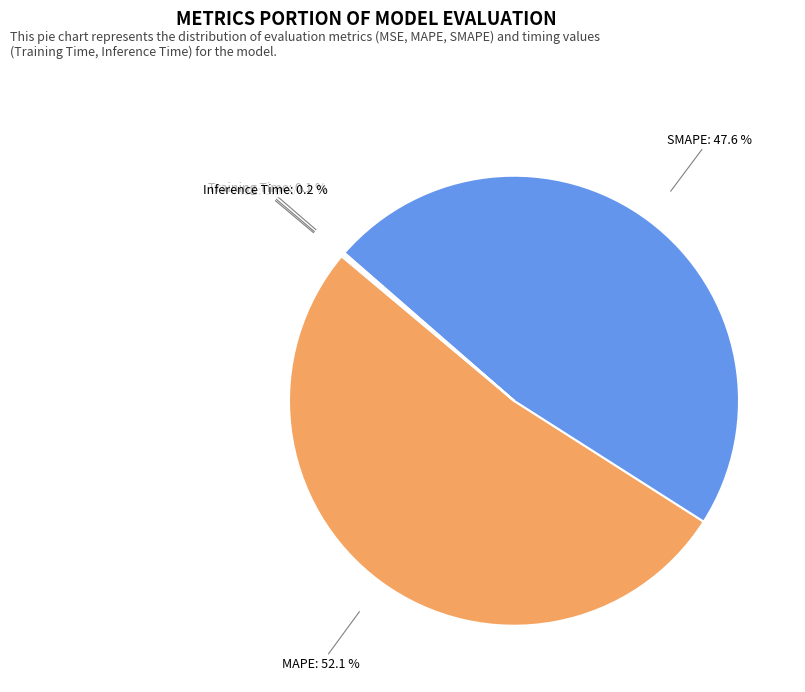

What is the largest slice in the pie chart?

MAPE